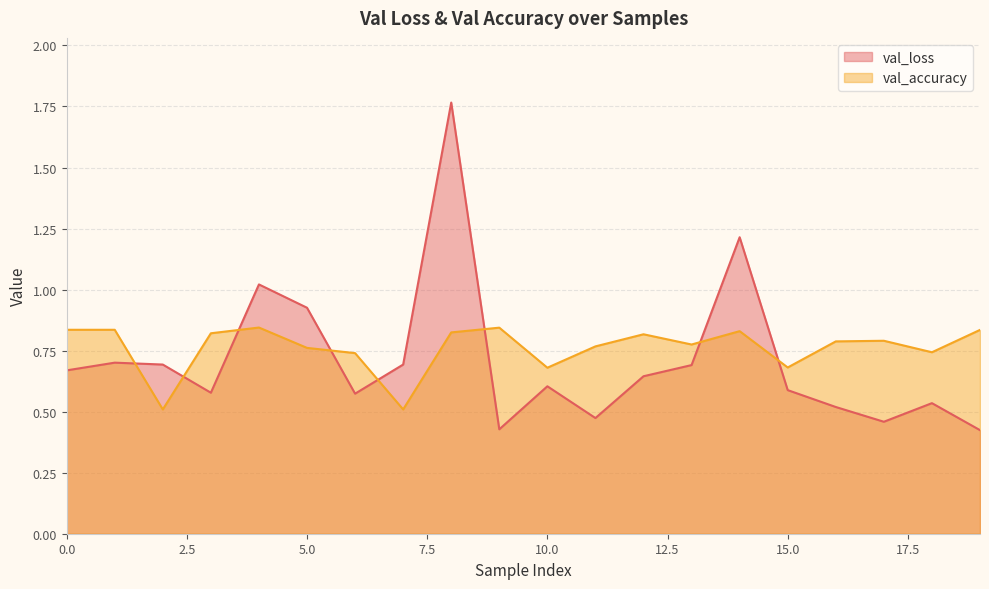

Which series ends up on top after the final intersection of val_accuracy and val_loss?

val_accuracy